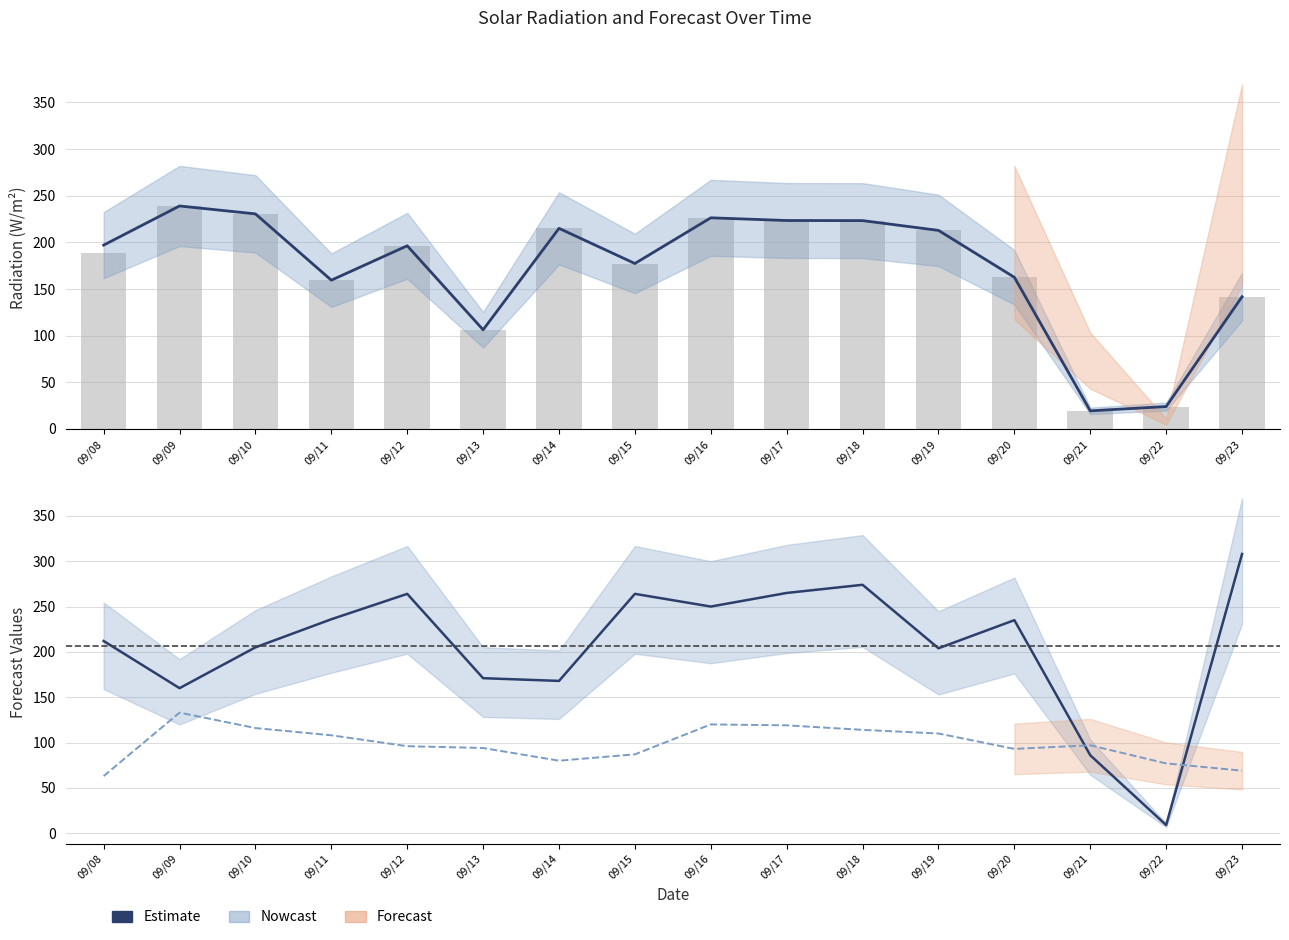

What is the sum of the FORECAST_2 values at 09/13 and 09/21?

191.0